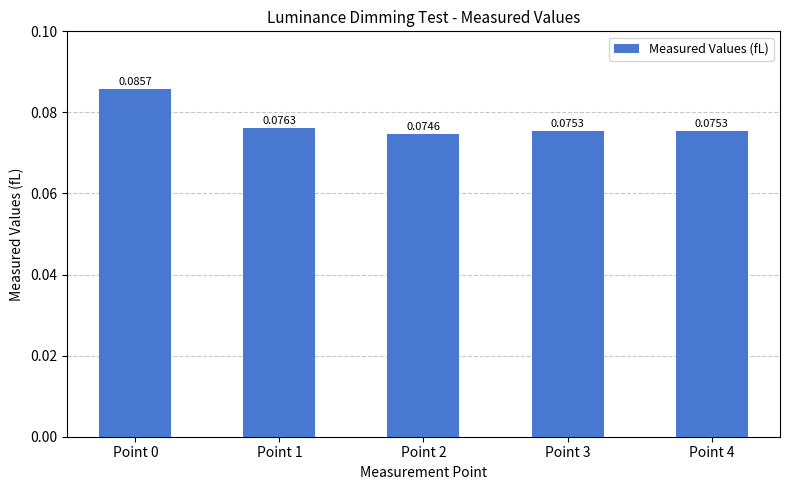

True or false: the data shows 0.0 at Point 3.

False